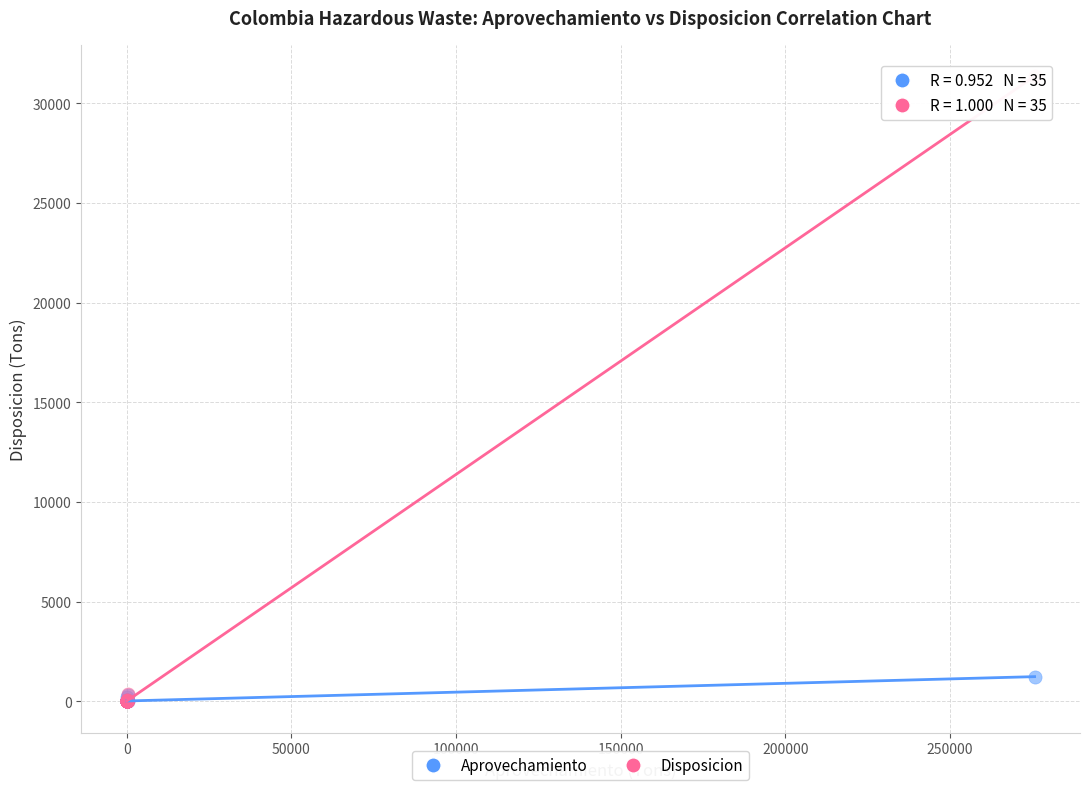

Which series reaches the maximum Y coordinate?

Disposicion